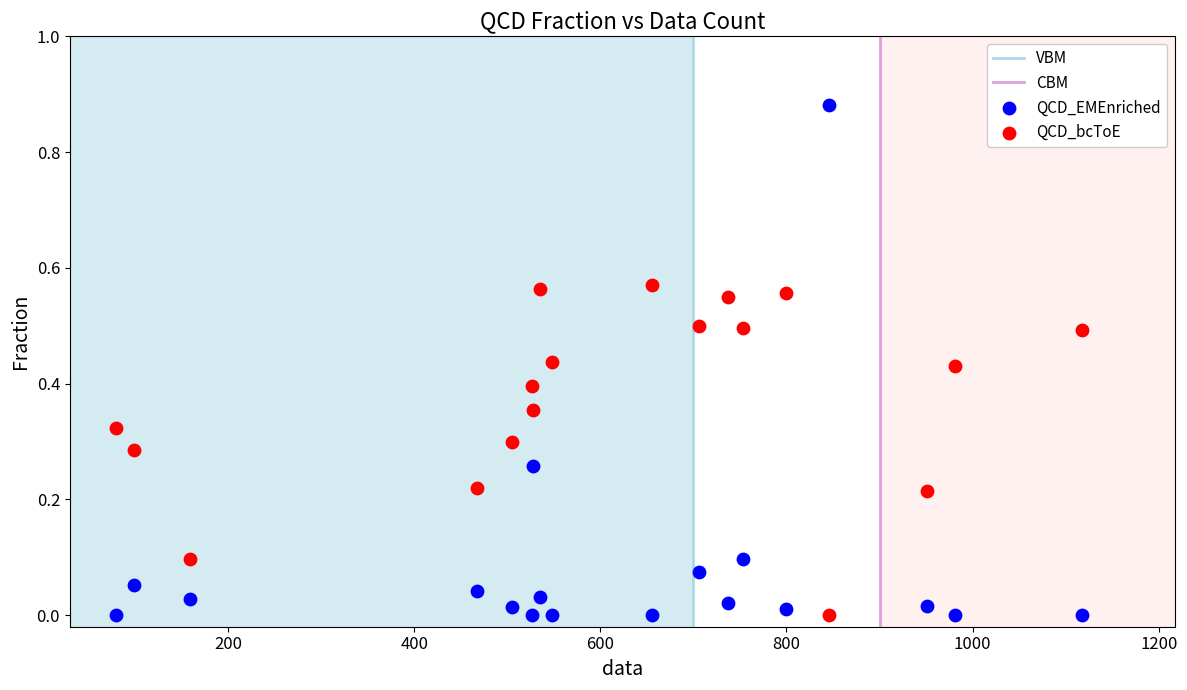

Which series has the widest spread of Y values?

QCD_EMEnriched